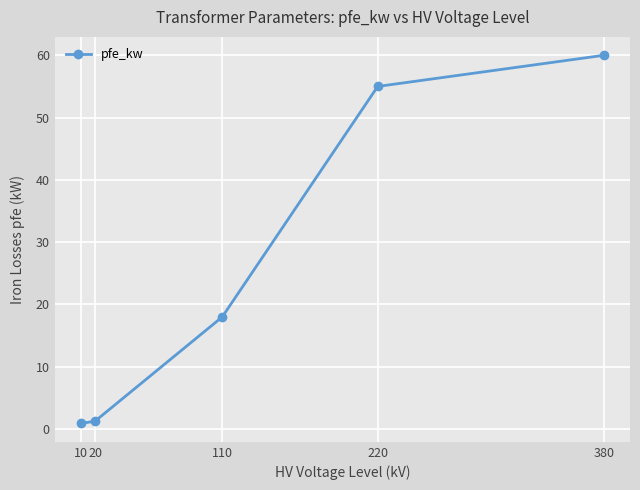

True or false: the data shows 0.9 at 10.

True